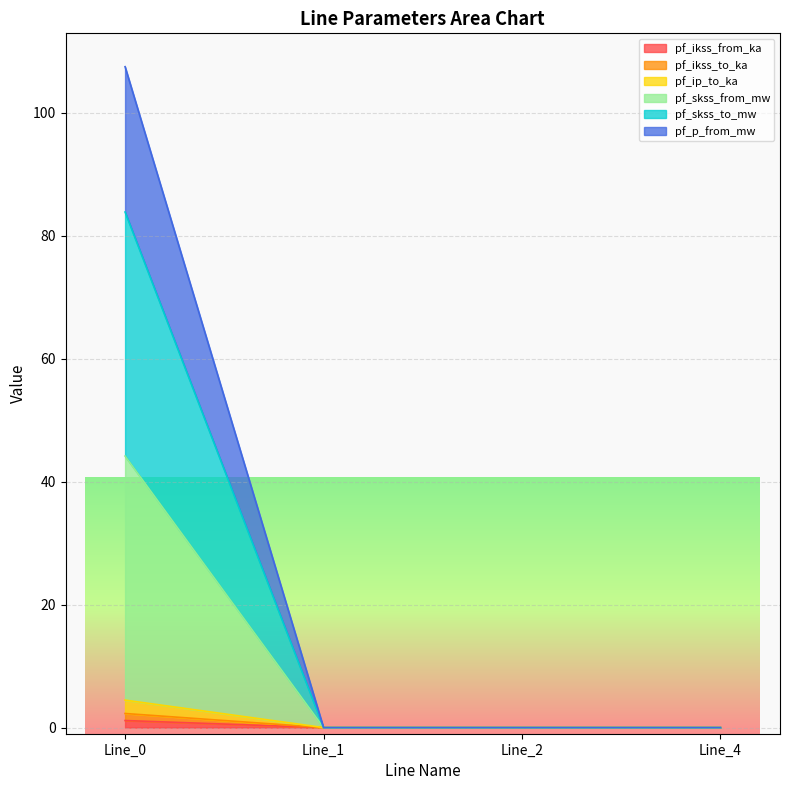

How many data points does each series have?

4